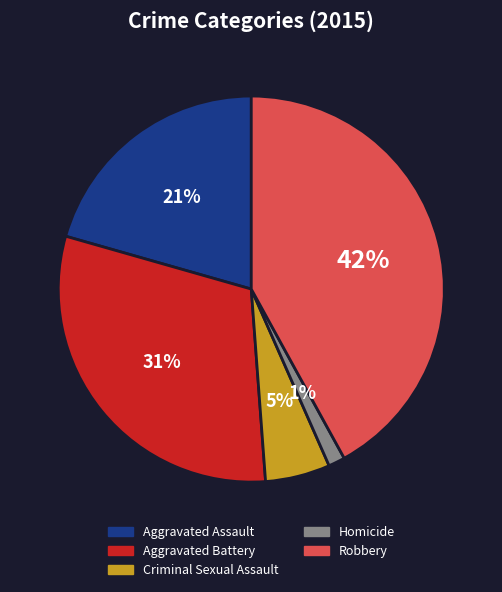

To the nearest percent, what is the difference between the largest and smallest slice percentages?

41%